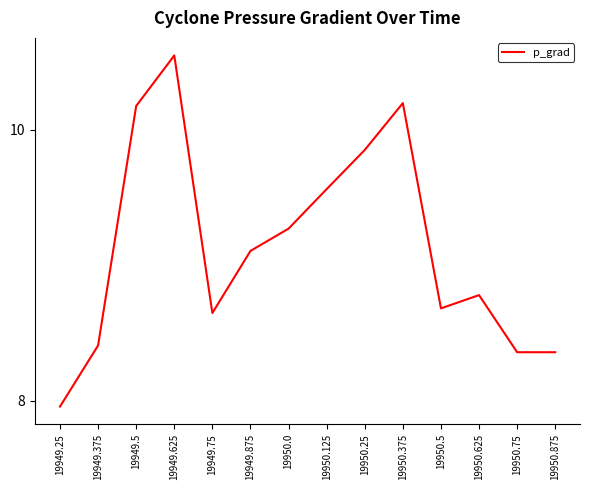

Where does the data first go above 9?

19949.5